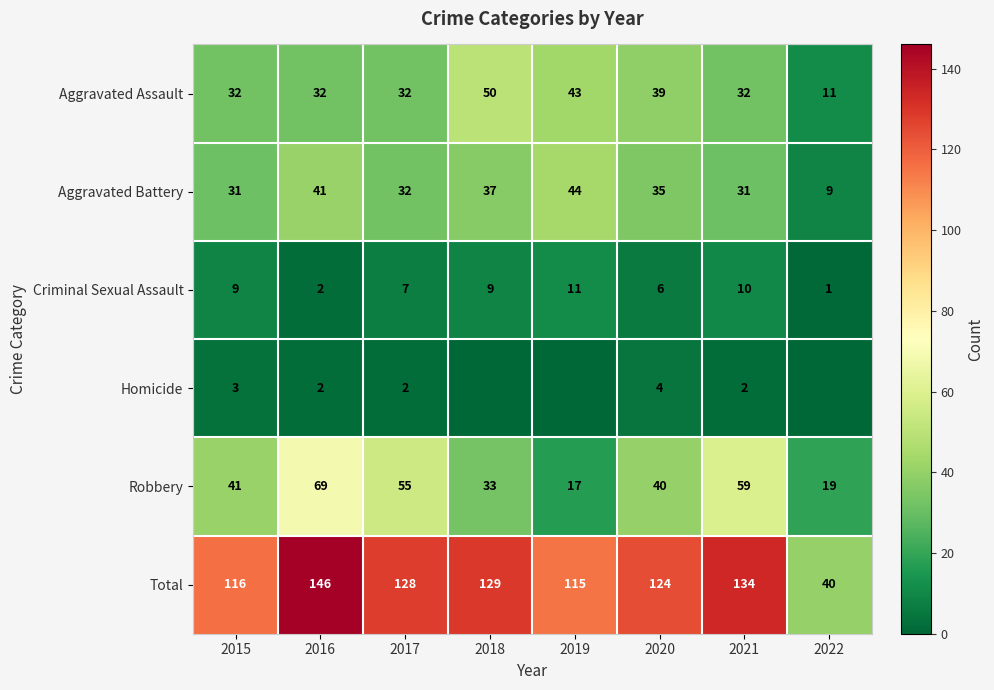

Read the Aggravated Assault value at 2021.

32